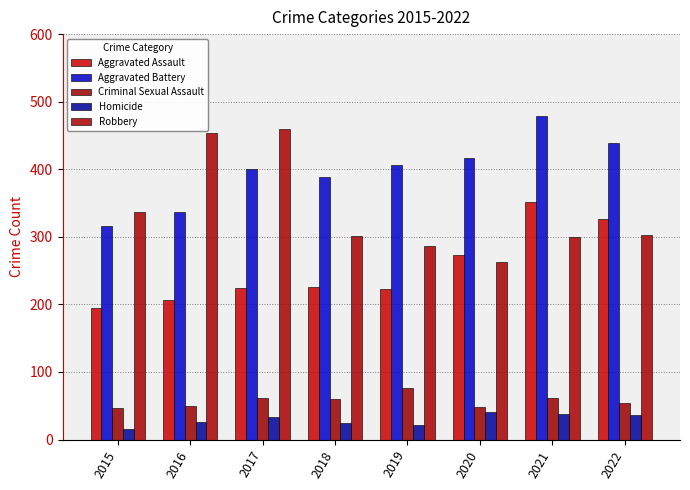

Which category has the lowest value in the Criminal Sexual Assault series?

2015